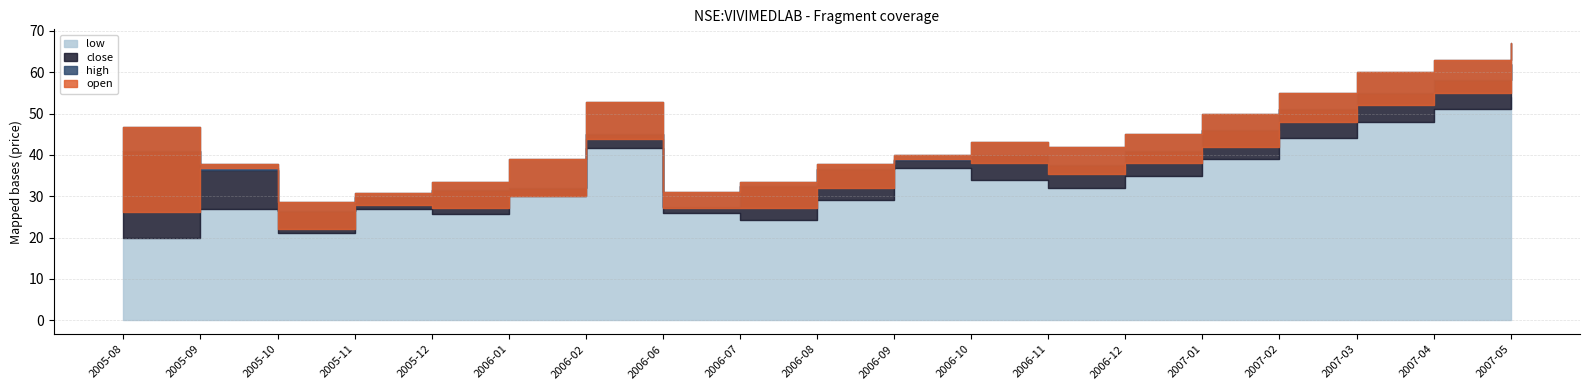

What is the approximate value of open at 2006-06?

27.1